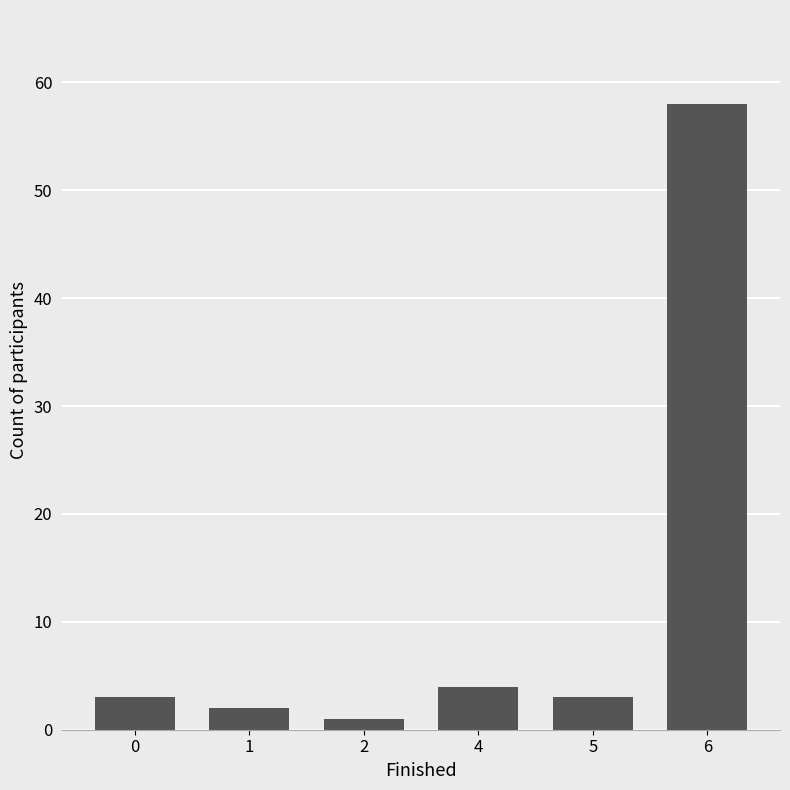

Reading left to right, what are all the values shown in this chart?

0=3	1=2	2=1	4=4	5=3	6=58